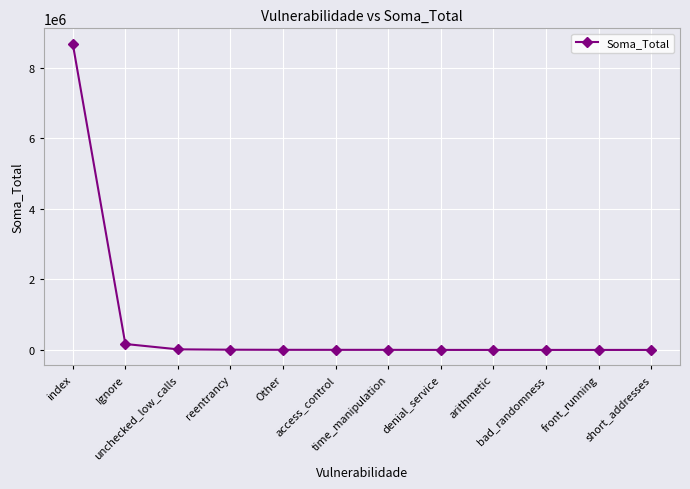

What is the ratio of the value at unchecked_low_calls to the value at time_manipulation?

8.2